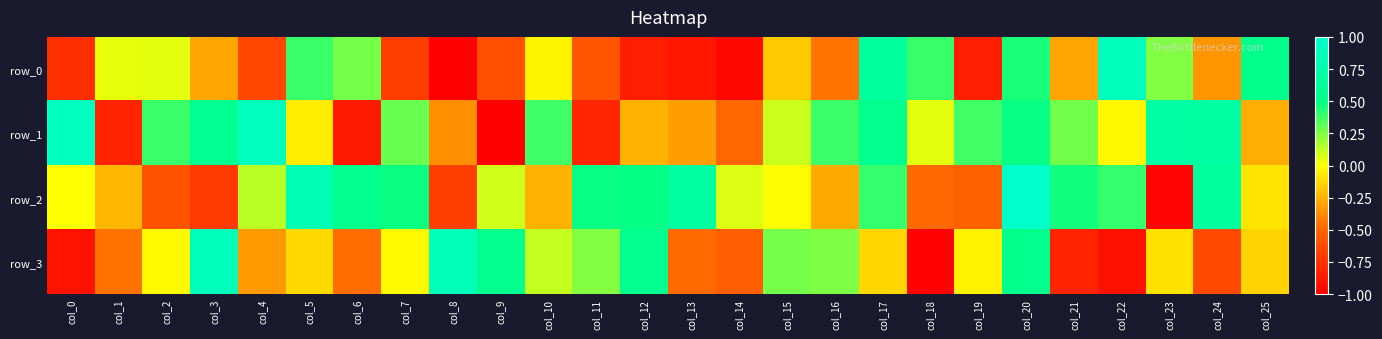

What value does the row_0 series have at col_14?

-1.0